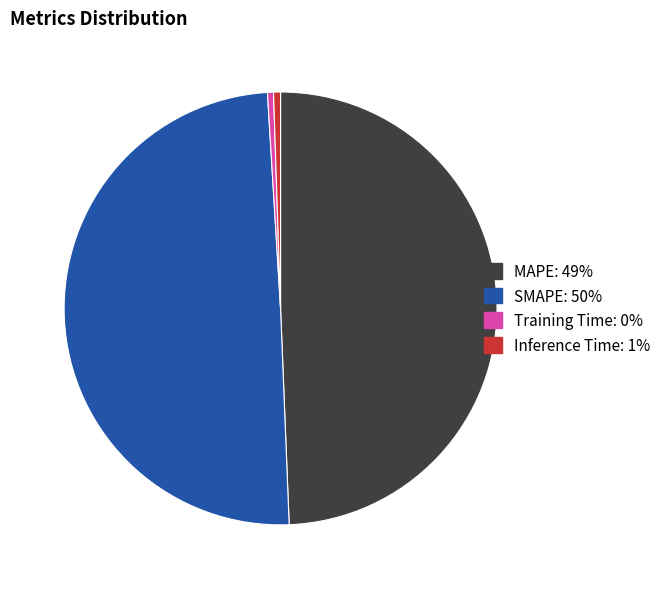

Is it true that SMAPE is 37% of the pie?

False